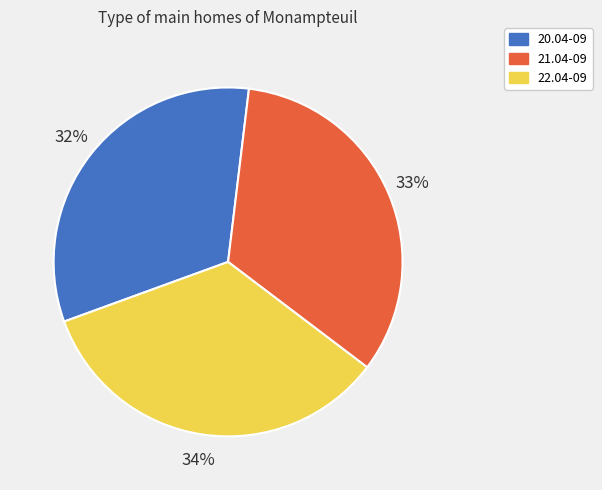

What is the largest slice in the pie chart?

22.04-09